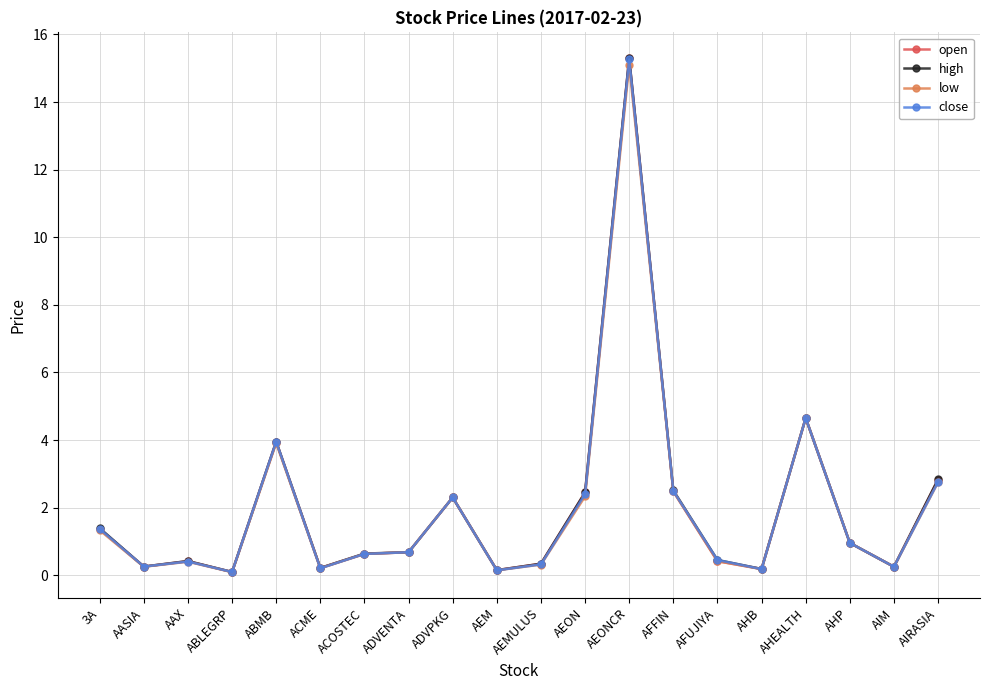

How many distinct data groups are displayed?

4